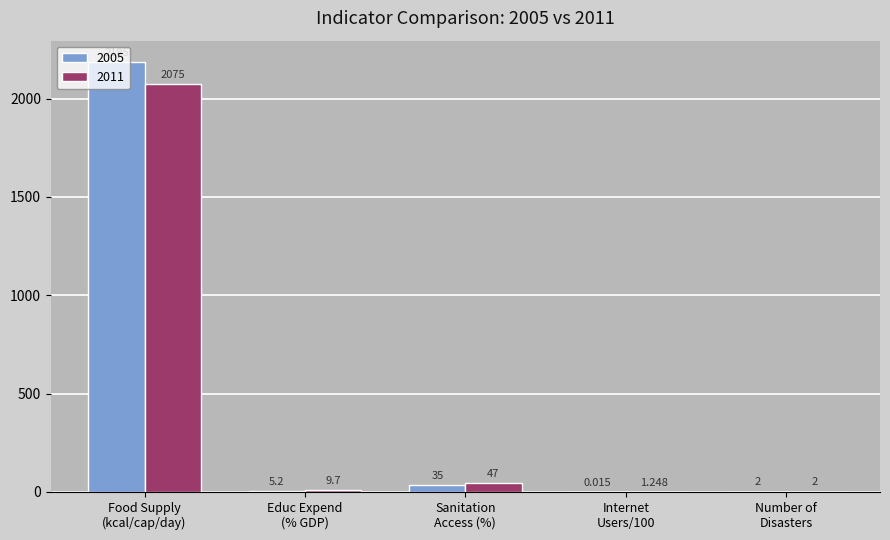

Which series has the widest spread of values?

2005